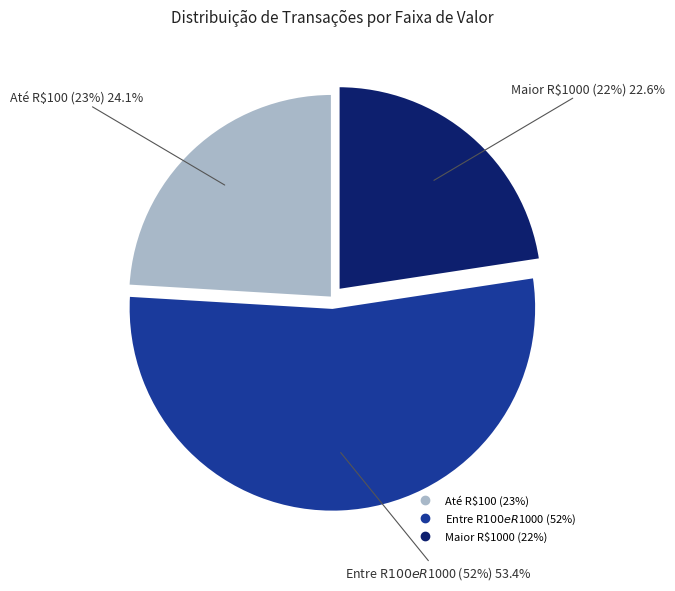

Rank the categories by value from highest to lowest.

Entre R$100 e R$1000 (52%), Até R$100 (23%), Maior R$1000 (22%)